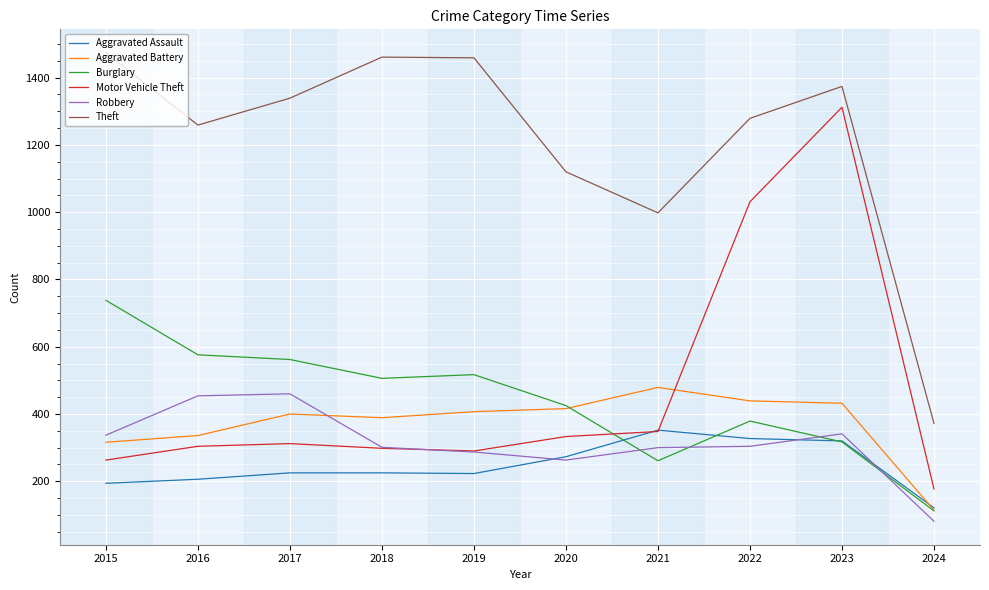

List the series in order of their peak value, lowest first.

Aggravated Assault, Robbery, Aggravated Battery, Burglary, Motor Vehicle Theft, Theft